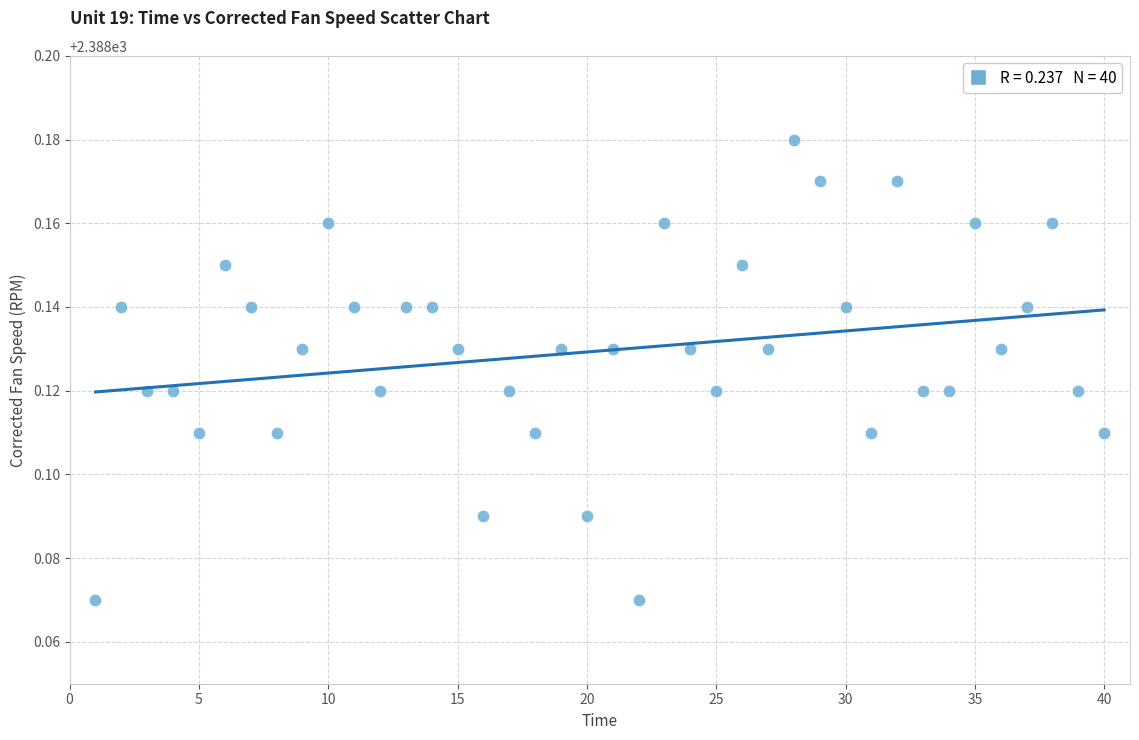

What is the range of X values (max minus min)?

39.0